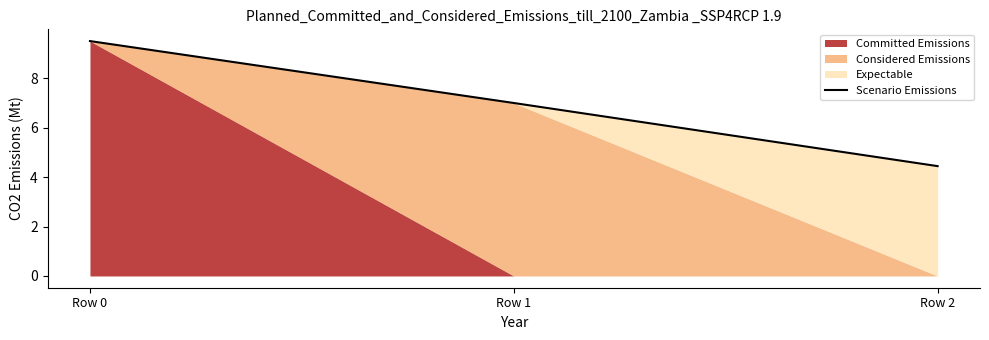

List the labels in order of value, largest first.

Row 0, Row 1, Row 2